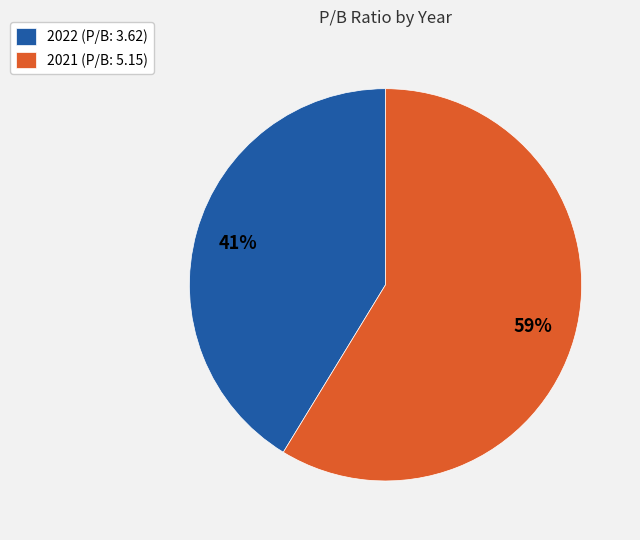

What percentage is the 2022 slice, to the nearest percent?

41%